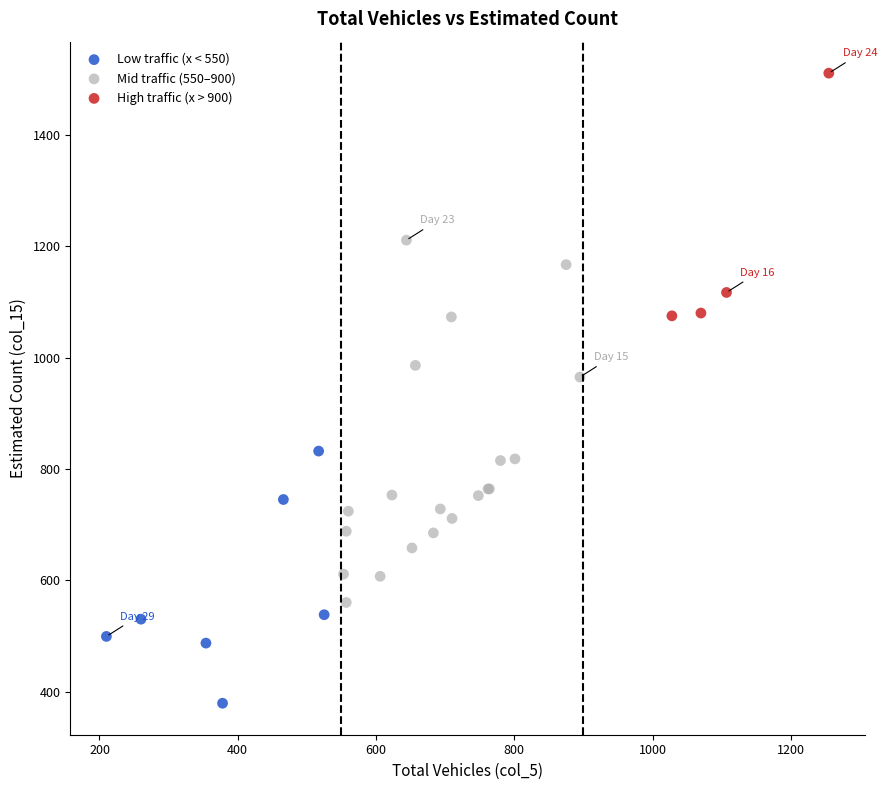

What are all the series names shown in the legend?

Low traffic (x < 550), Mid traffic (550–900), High traffic (x > 900)